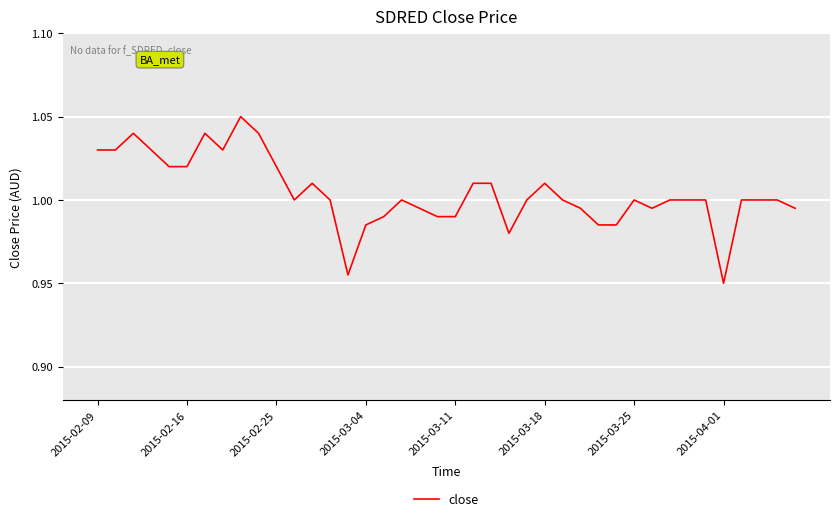

Is this an area chart (filled region under the line)?

No